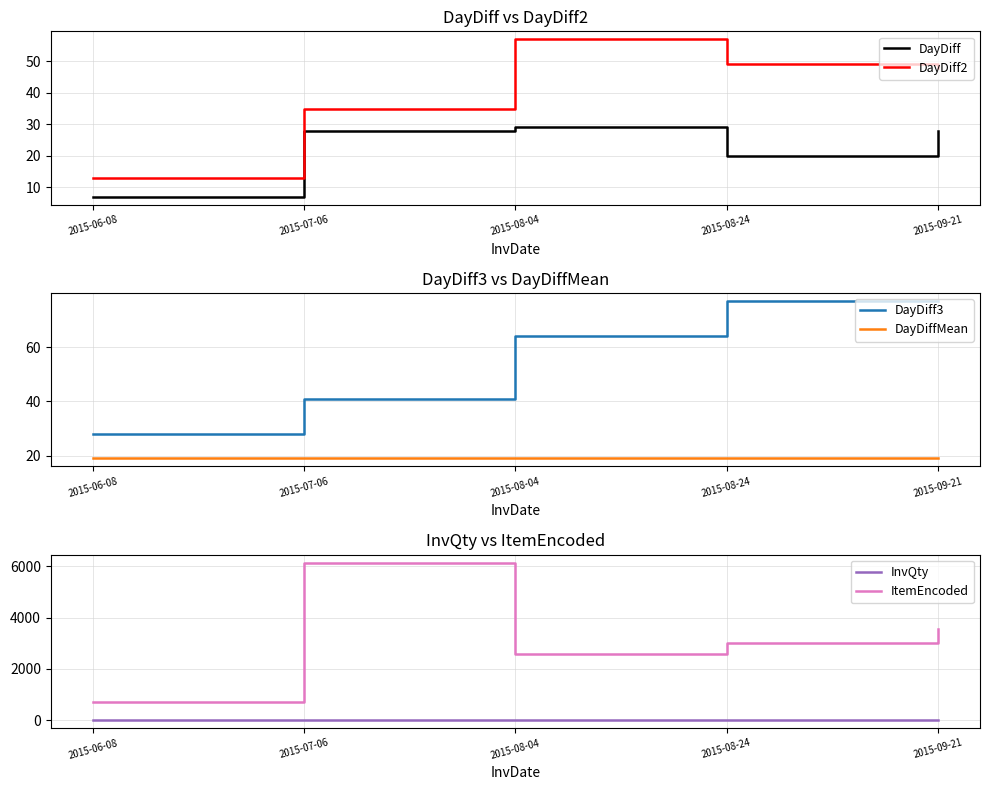

What is the label of the 4th point from the right?

2015-07-06